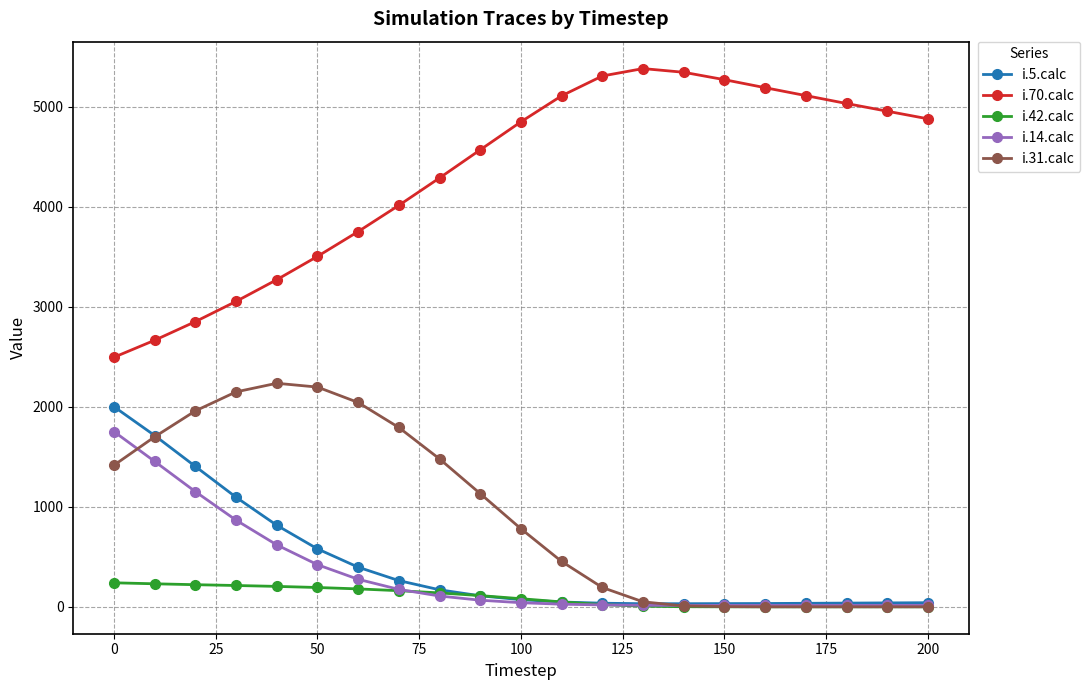

How many distinct data groups are displayed?

5